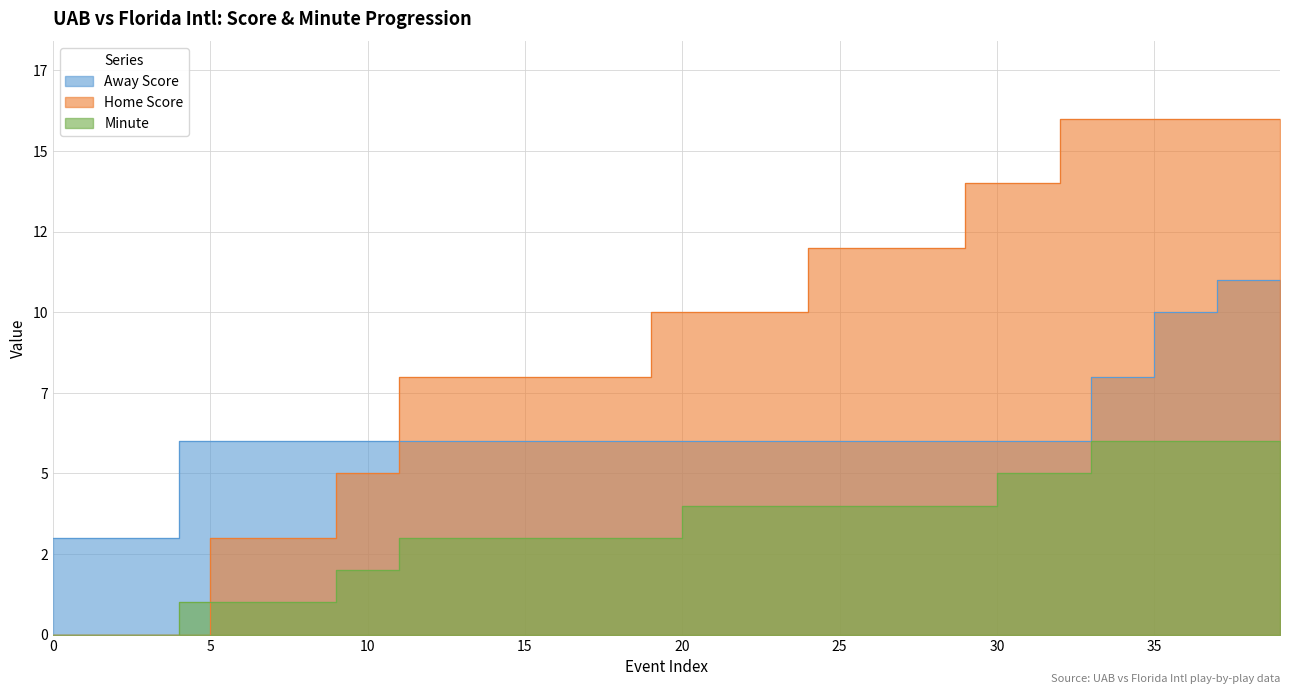

What is the difference between the Away Score values at 36 and 21?

4